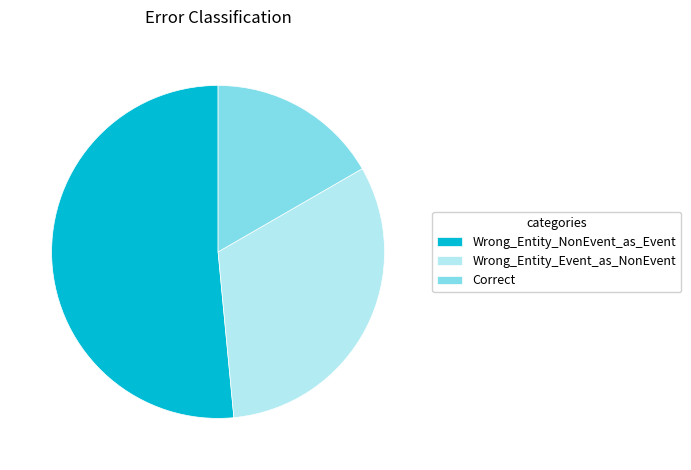

What is the smallest slice in the pie chart?

Correct